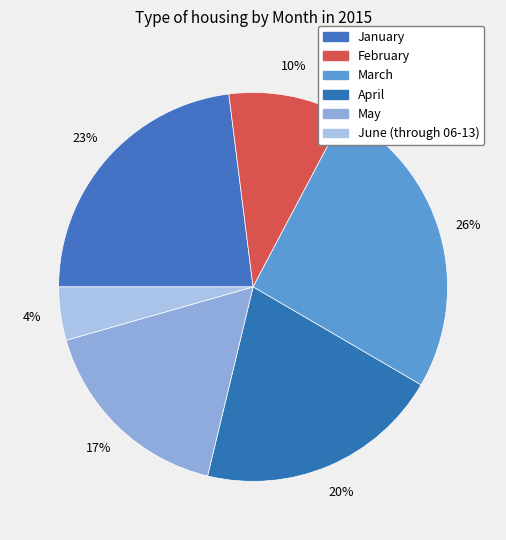

Is January the majority of the pie?

No